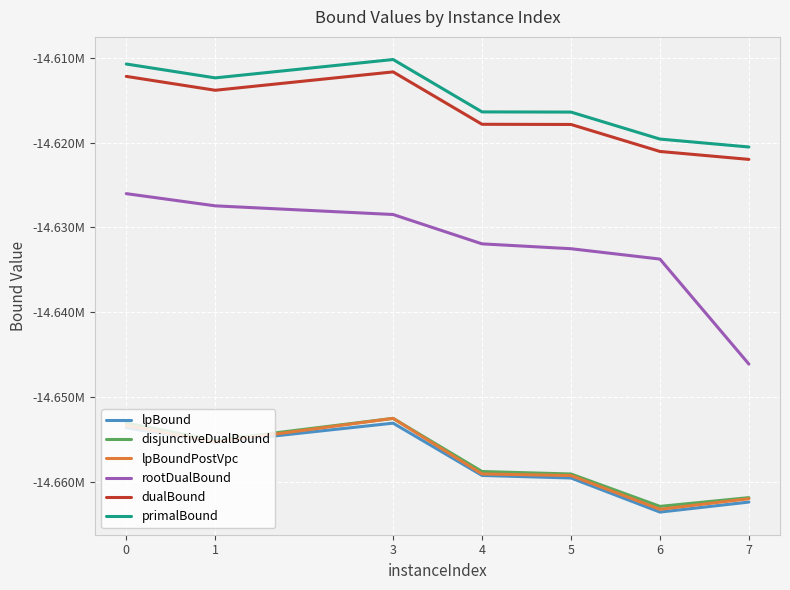

Is this an area chart (filled region under the line)?

No